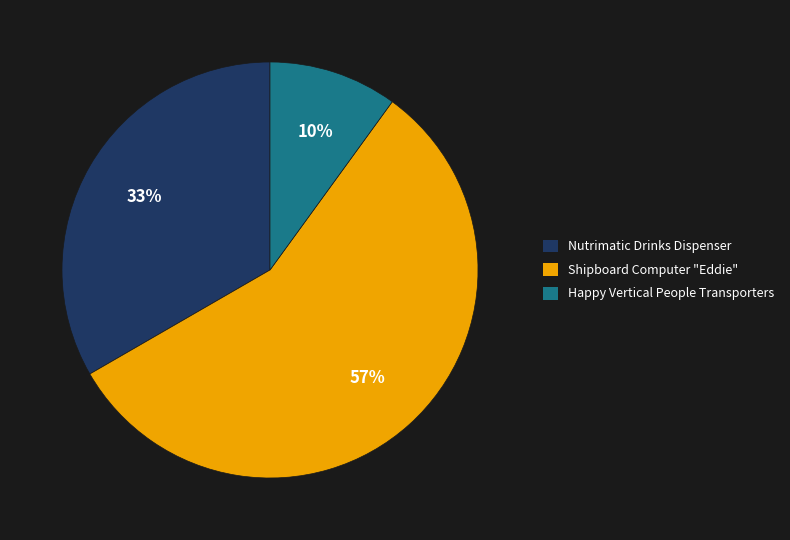

Combined, do Happy Vertical People Transporters and Nutrimatic Drinks Dispenser account for over 50%?

No